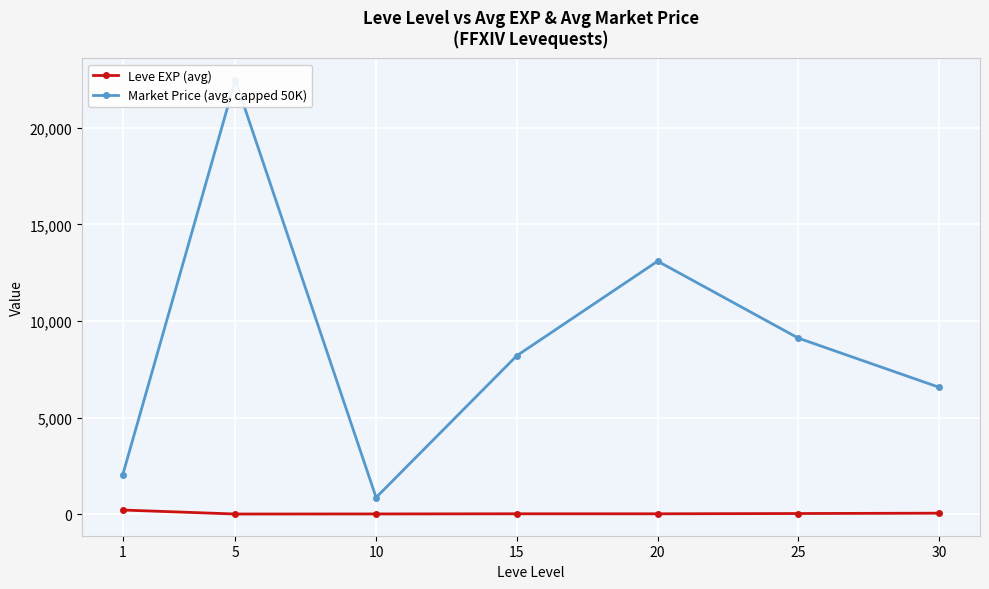

Where is Leve EXP (avg) nearest to the value 107?

30